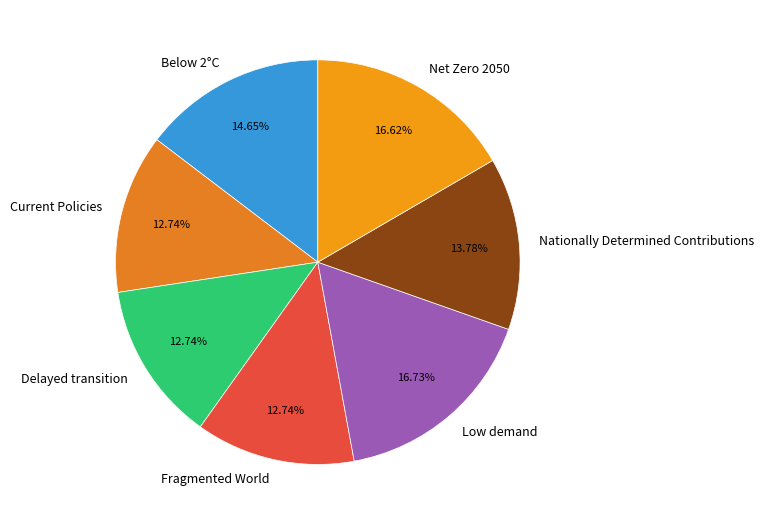

To the nearest percent, what is the difference between the largest and smallest slice percentages?

4%